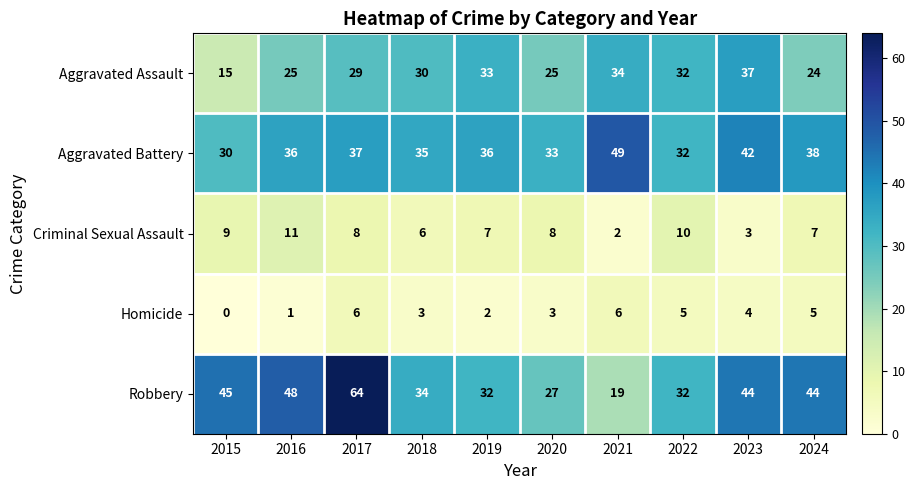

Which series changed the most between 2021 and 2022?

Aggravated Battery